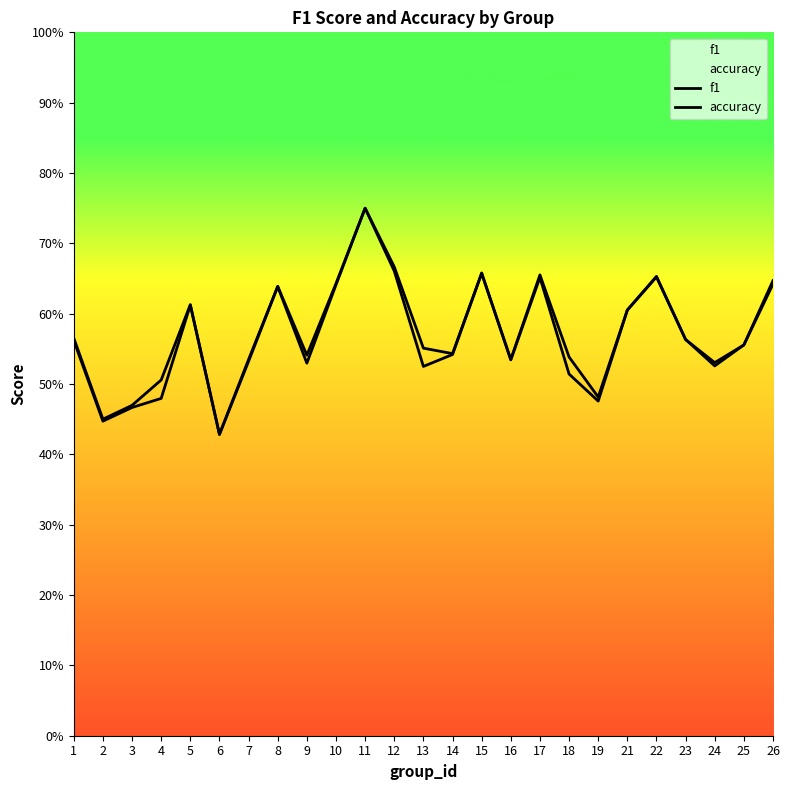

At which label does f1 reach its minimum?

6